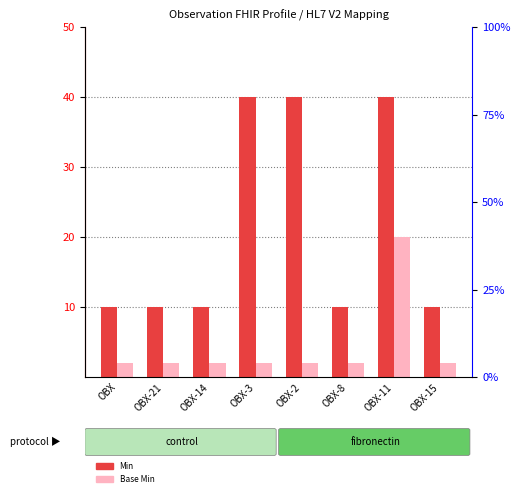

Rank the series by their maximum value, from lowest to highest.

Base Min, Min